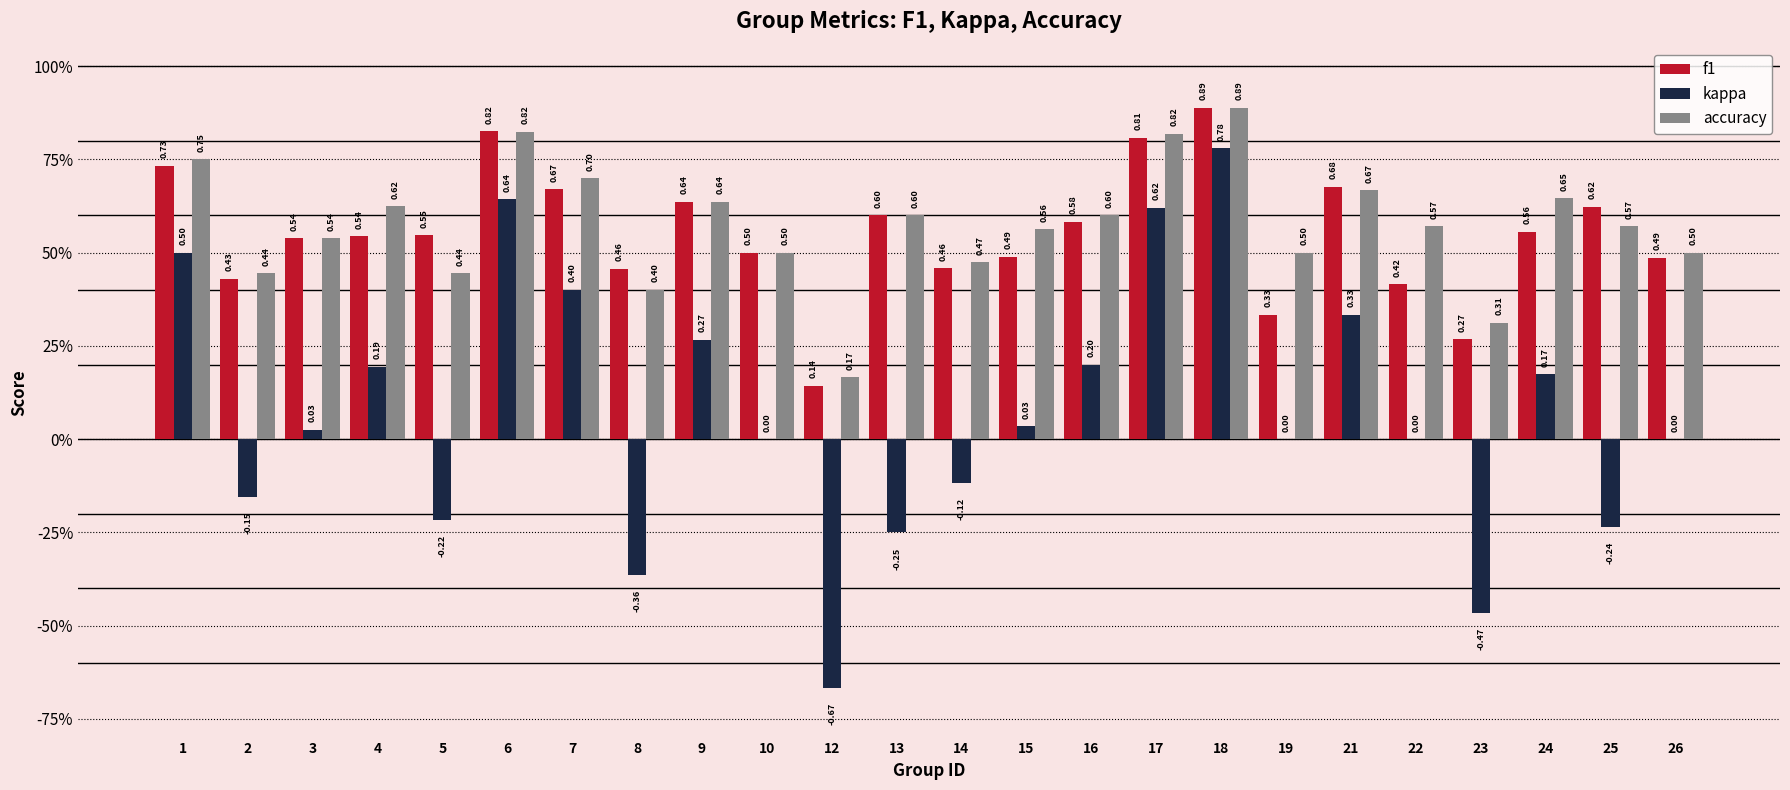

Rank the series by their maximum value, from lowest to highest.

kappa, f1, accuracy